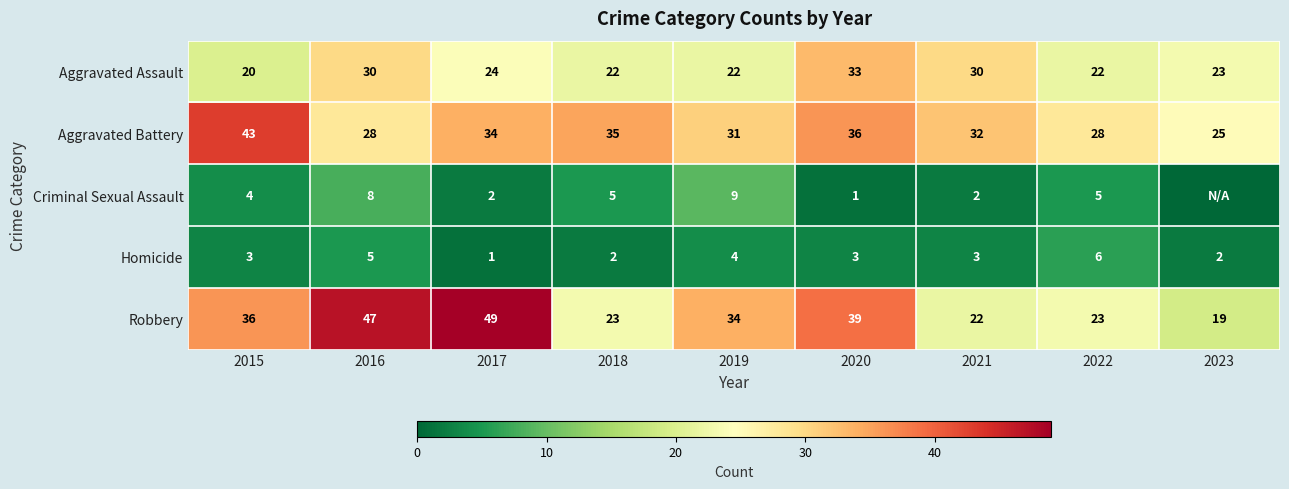

What is the lowest value of the Aggravated Assault series?

20